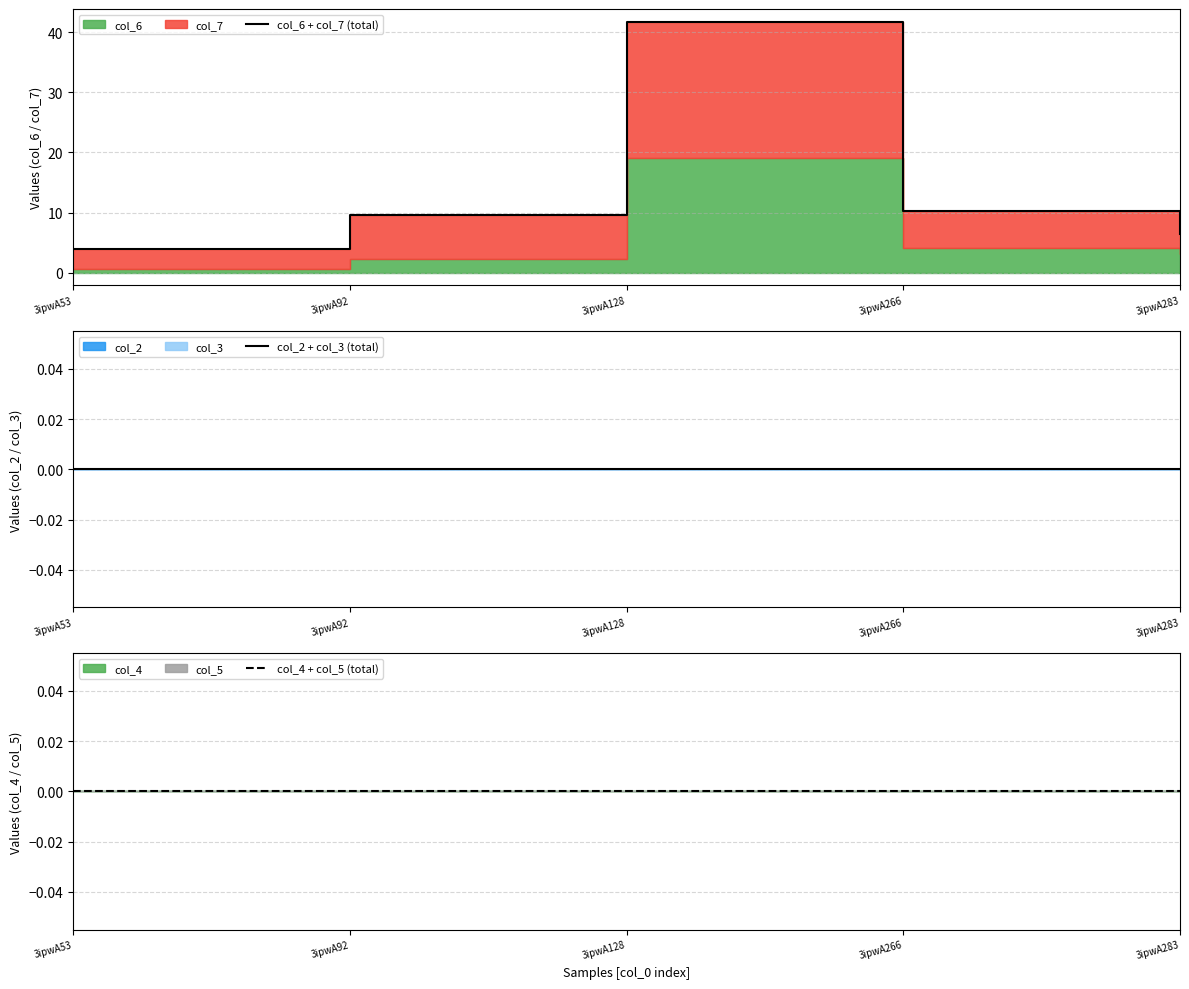

Reading left to right, list all the values displayed in this chart.

col_6 + col_7 (total): 4.0	9.6	41.7	10.3	6.4
col_2 + col_3 (total): 0.0	0.0	0.0	0.0	0.0
col_4 + col_5 (total): 0.0	0.0	0.0	0.0	0.0